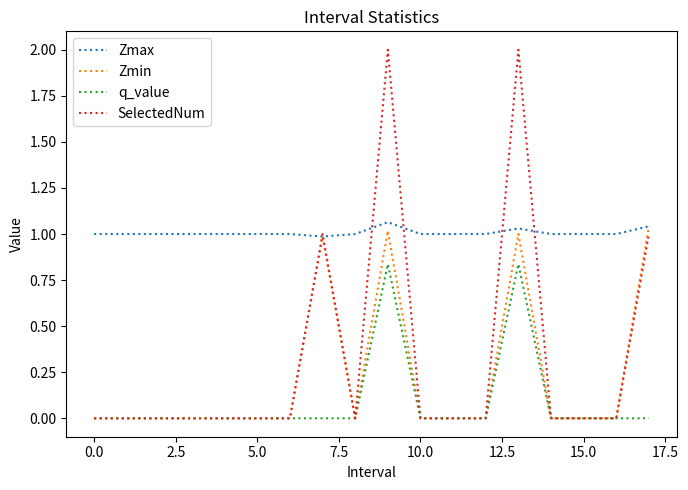

What is the average value of the Zmin series?

0.2